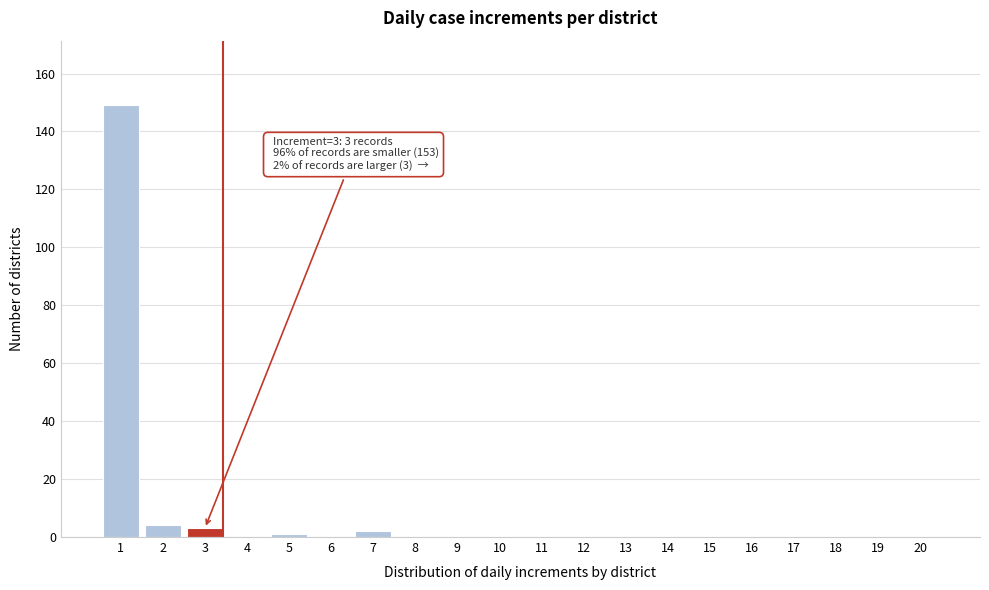

Reading left to right, extract all data points from this chart.

1=149	2=4	3=3	4=0	5=1	6=0	7=2	8=0	9=0	10=0	11=0	12=0	13=0	14=0	15=0	16=0	17=0	18=0	19=0	20=0